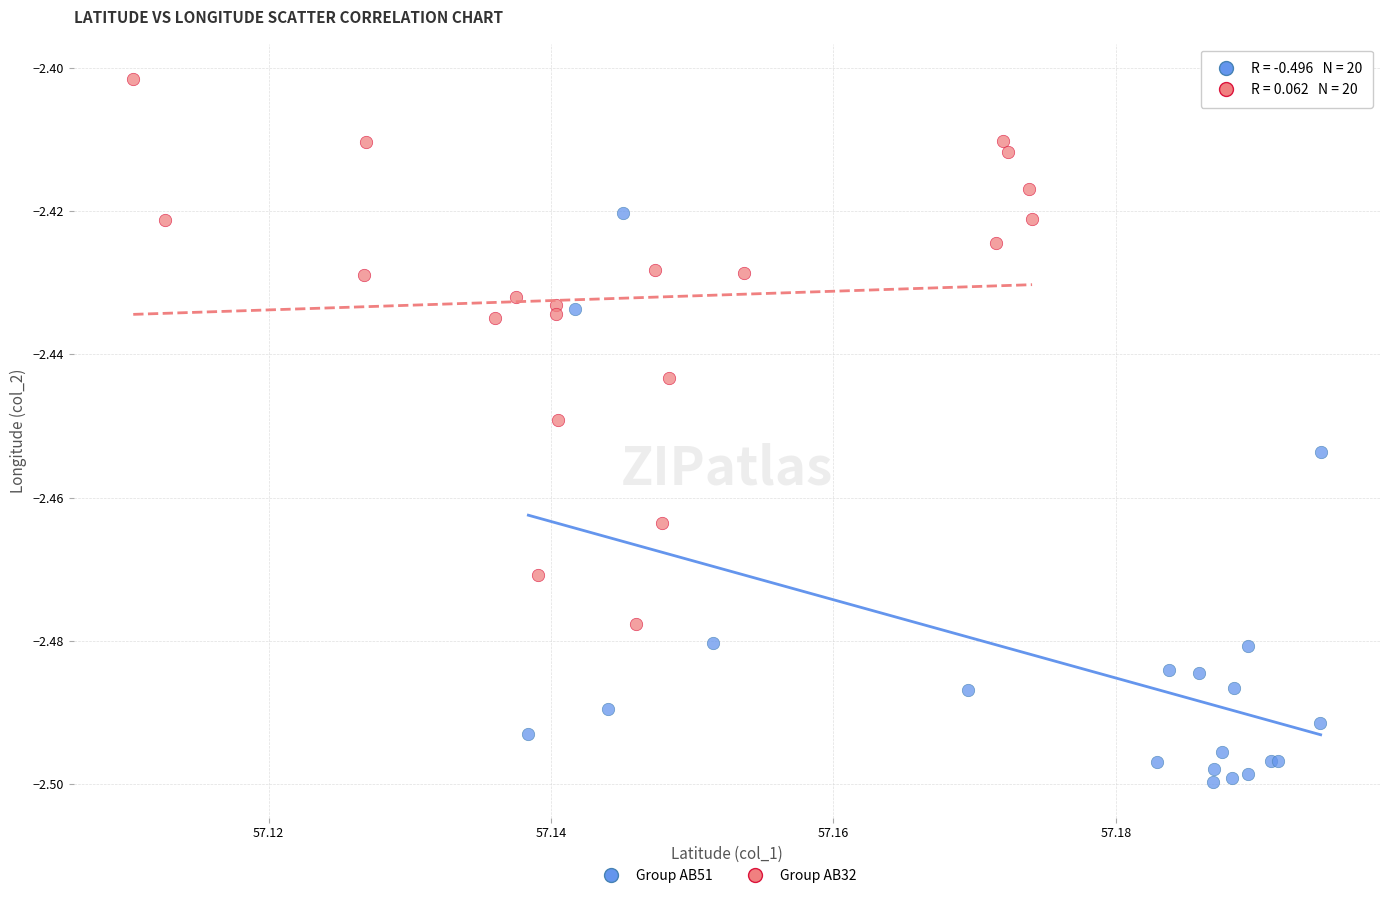

Which series has the widest spread of Y values?

Group AB51